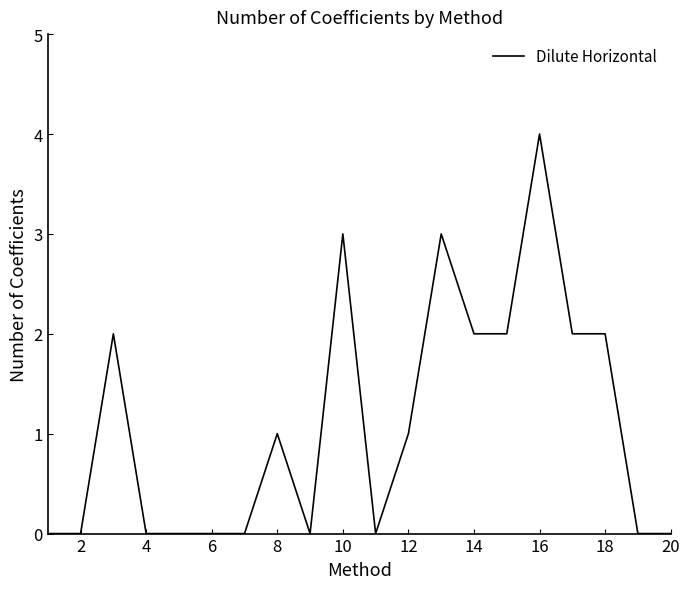

How many lines are shown in the chart?

1